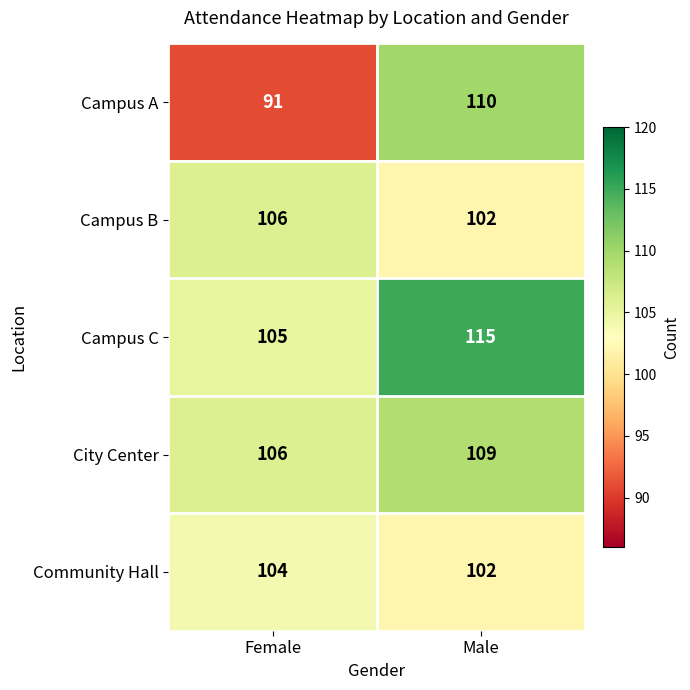

Count the number of data series in this chart.

5